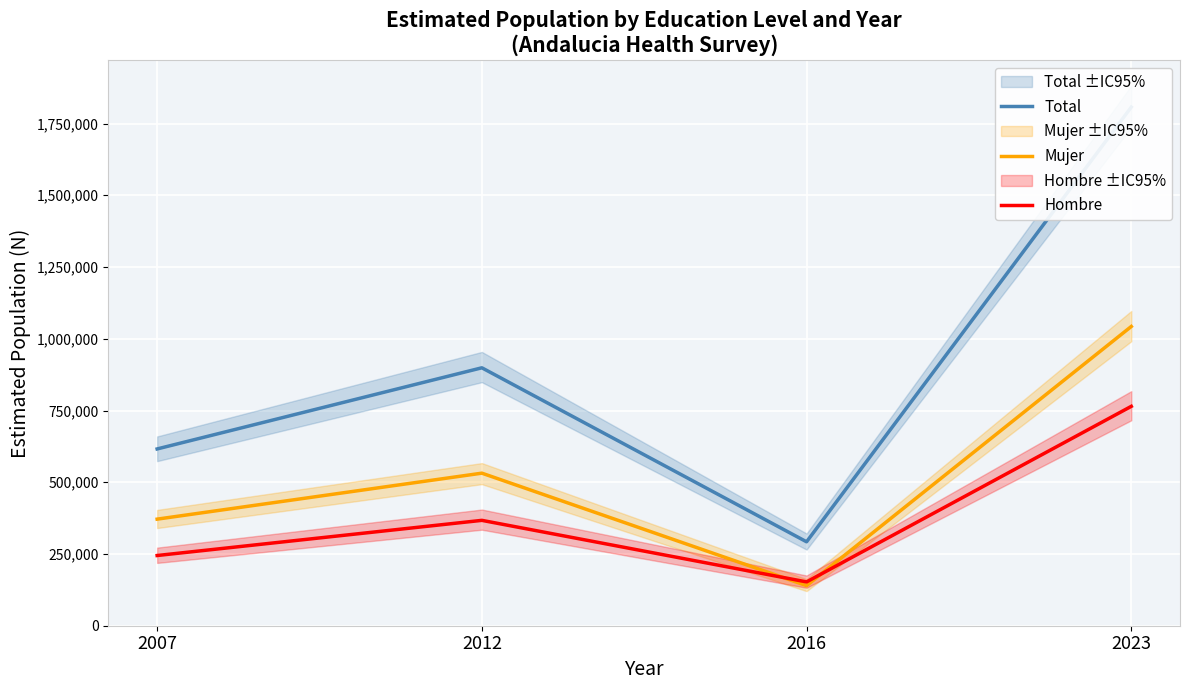

How many values in the Hombre series exceed 367195?

1